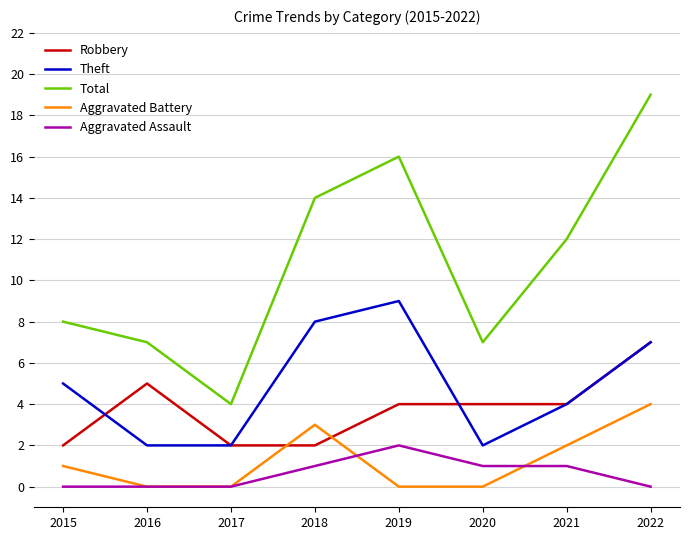

In Total, how many points are lower than both neighbors (excluding endpoints)?

2